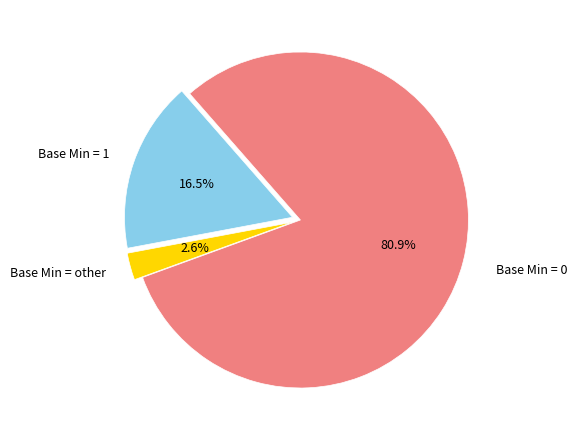

Is there any slice that represents more than half of the pie?

Yes